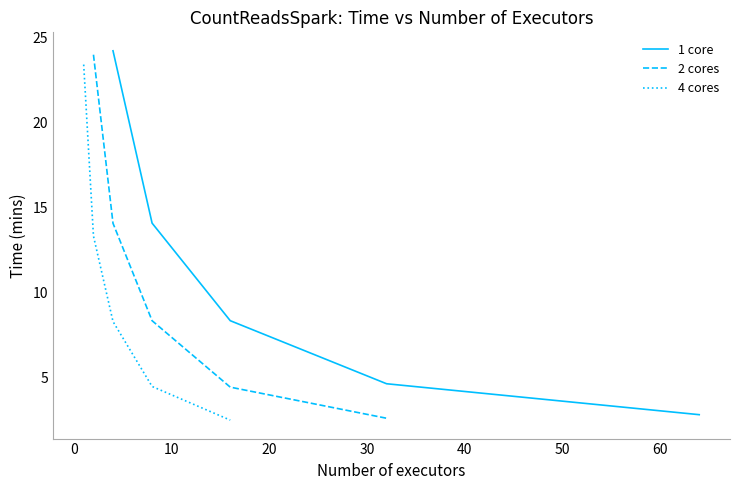

True or false: 2 cores has a value of 38.5 at −10.

False